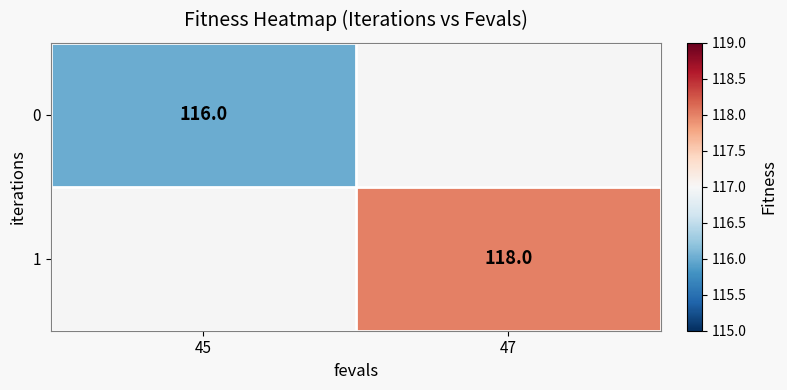

What is the greatest value displayed?

118.0